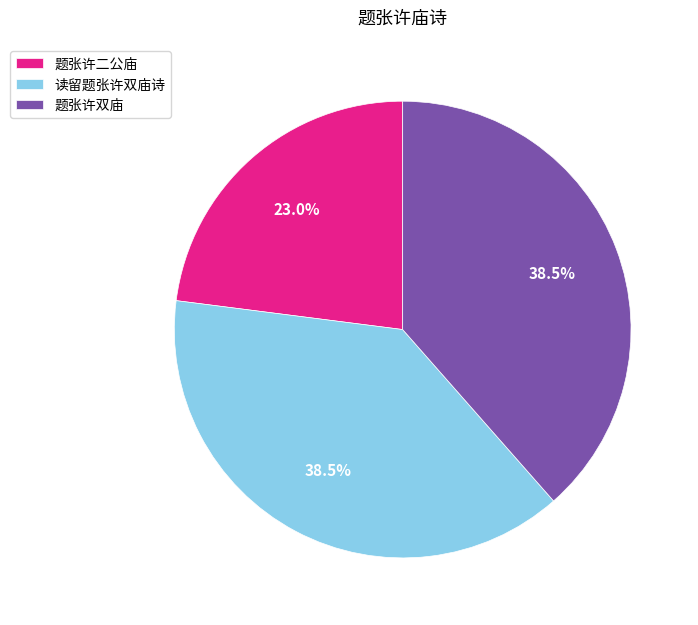

Which slice is the smallest?

题张许二公庙